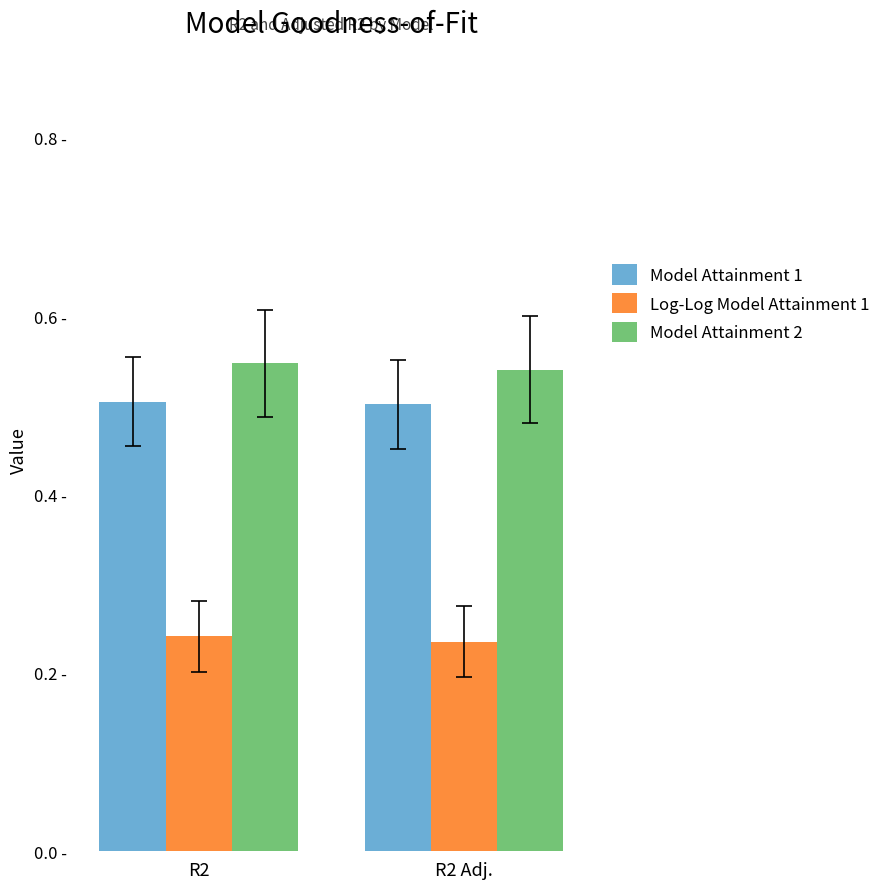

What are all the series names shown in the legend?

Model Attainment 1, Log-Log Model Attainment 1, Model Attainment 2